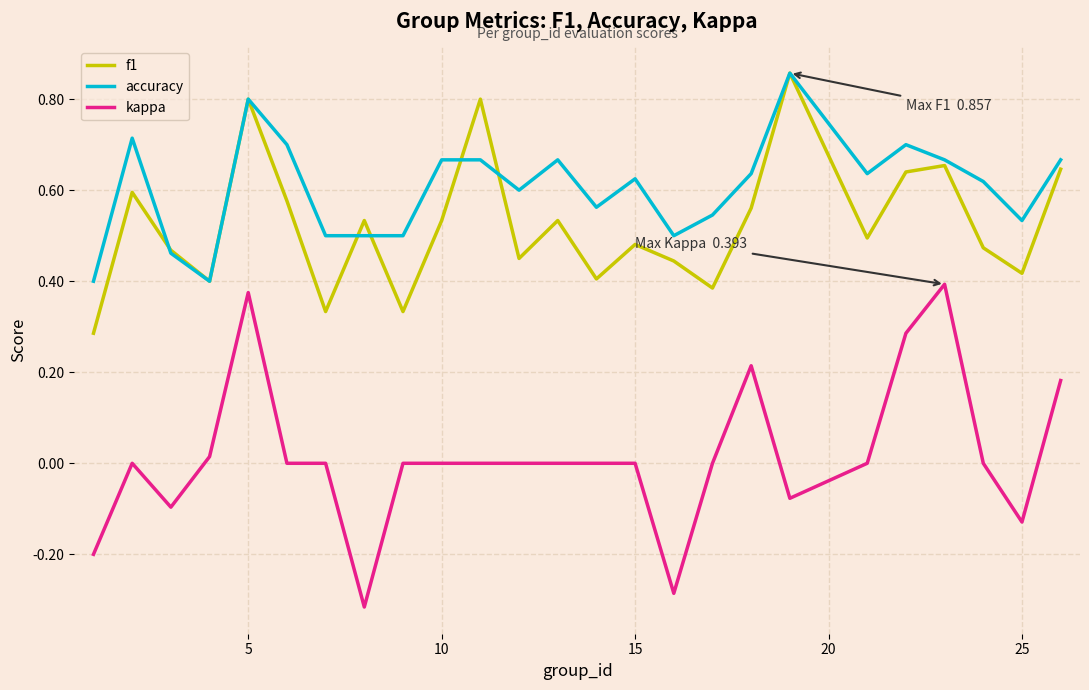

Which series has the largest range (max minus min)?

kappa